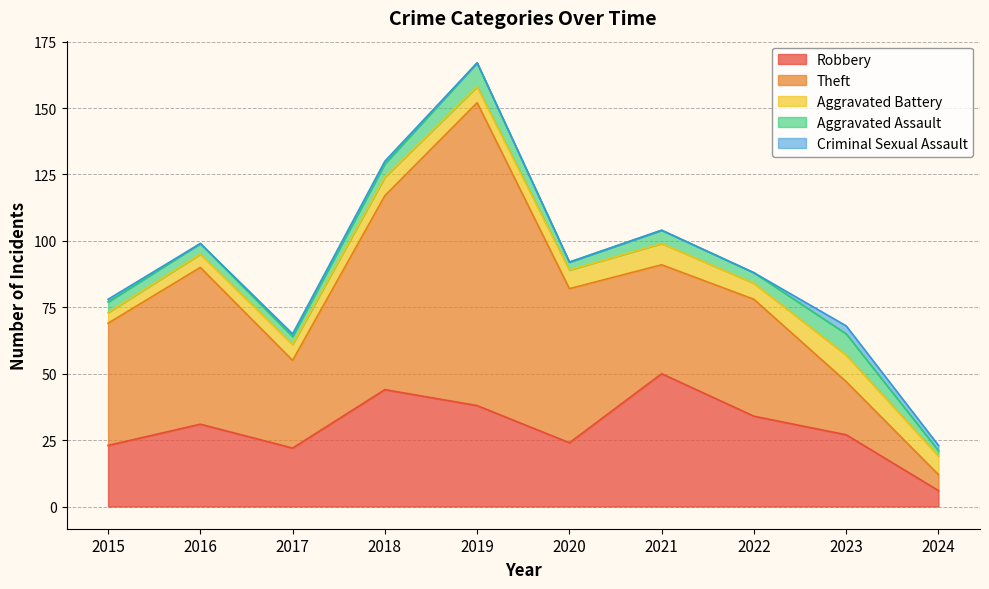

The Criminal Sexual Assault series shows 0 at 2022. True or false?

True